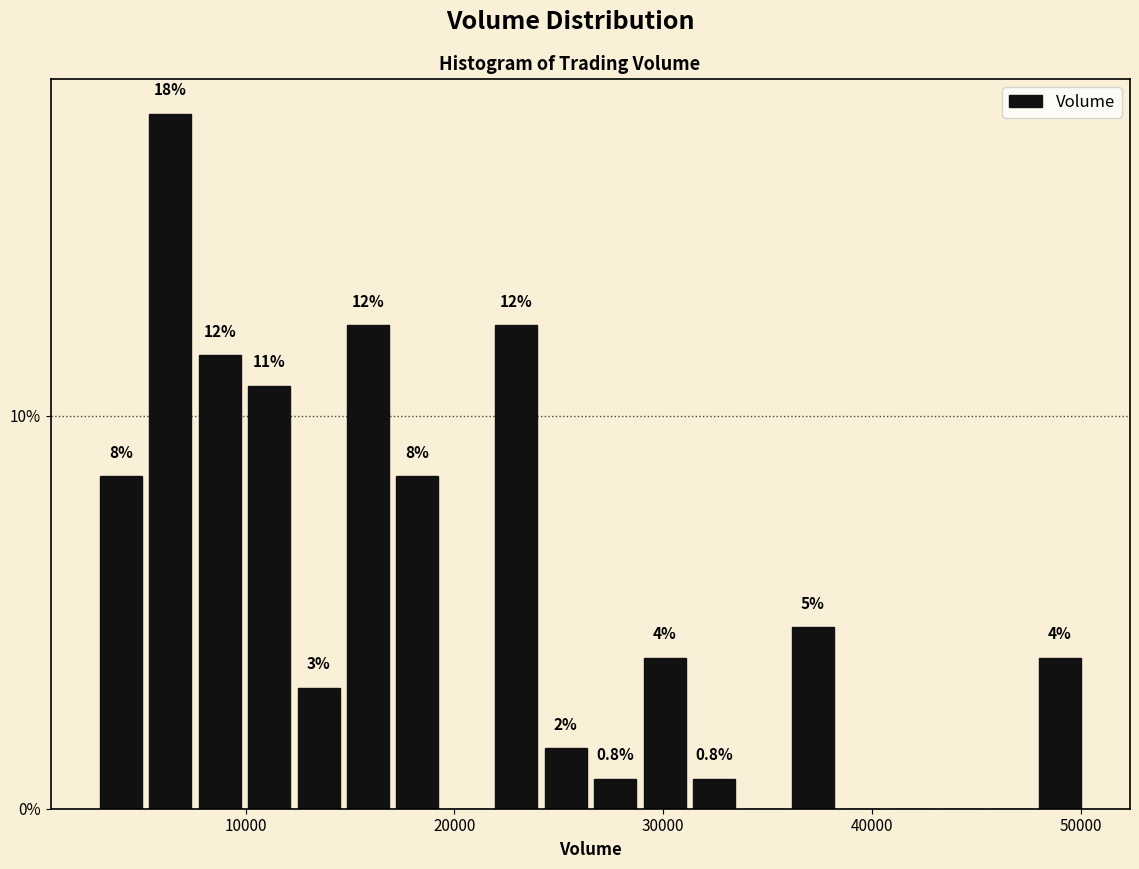

Around what value on the x-axis is the tallest bar? Give the approximate position of its centre, as read against the axis.

6000